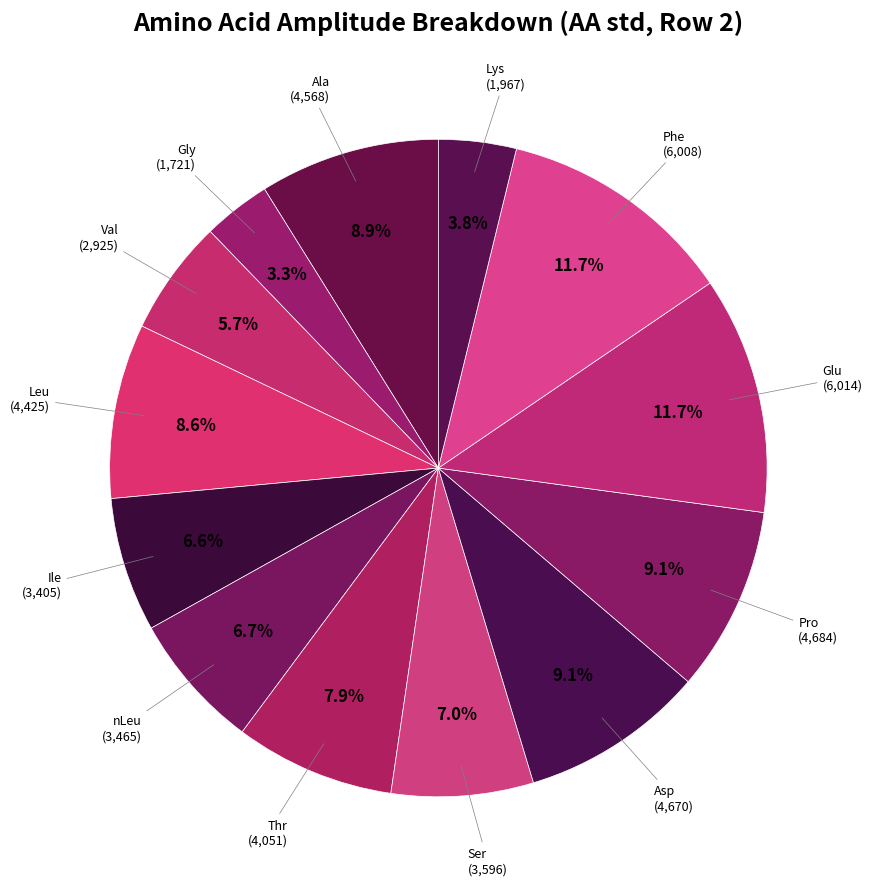

Count the number of slices in the pie.

13